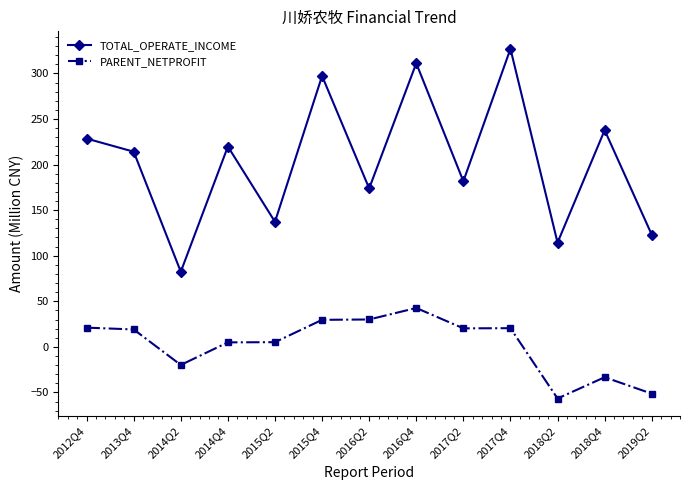

The value of PARENT_NETPROFIT at 2018Q4 is -33.3. True or false?

True